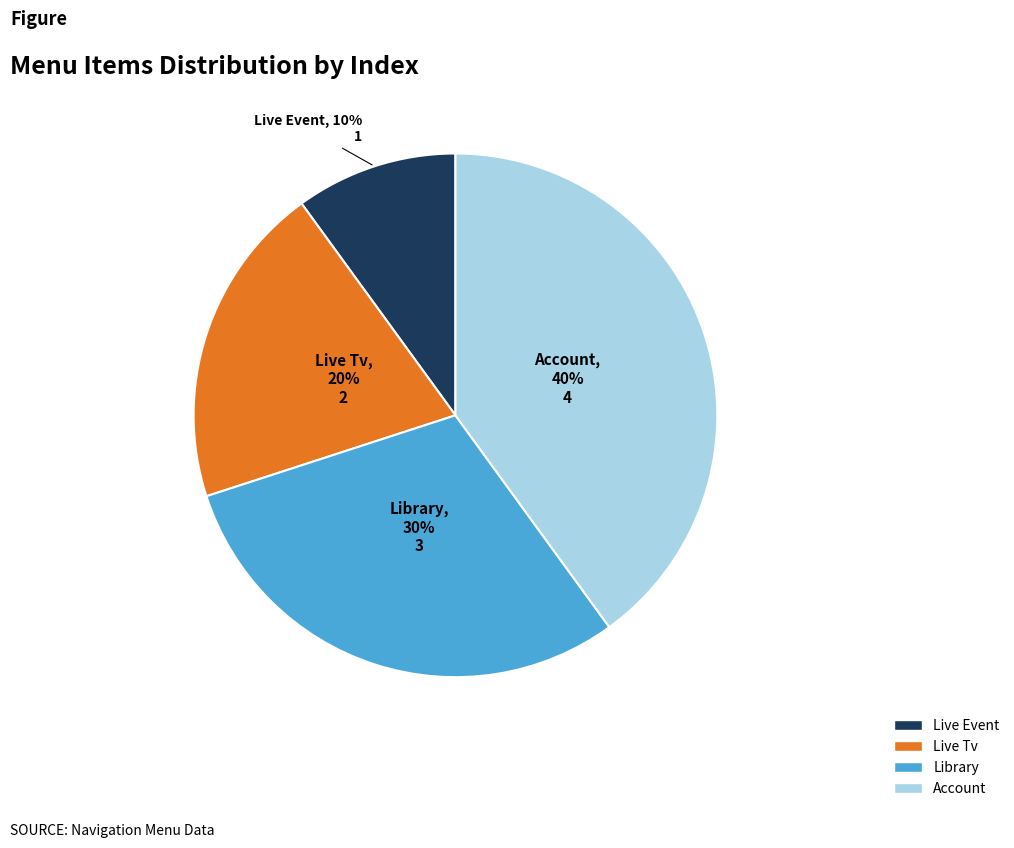

Is there any slice that represents more than half of the pie?

No